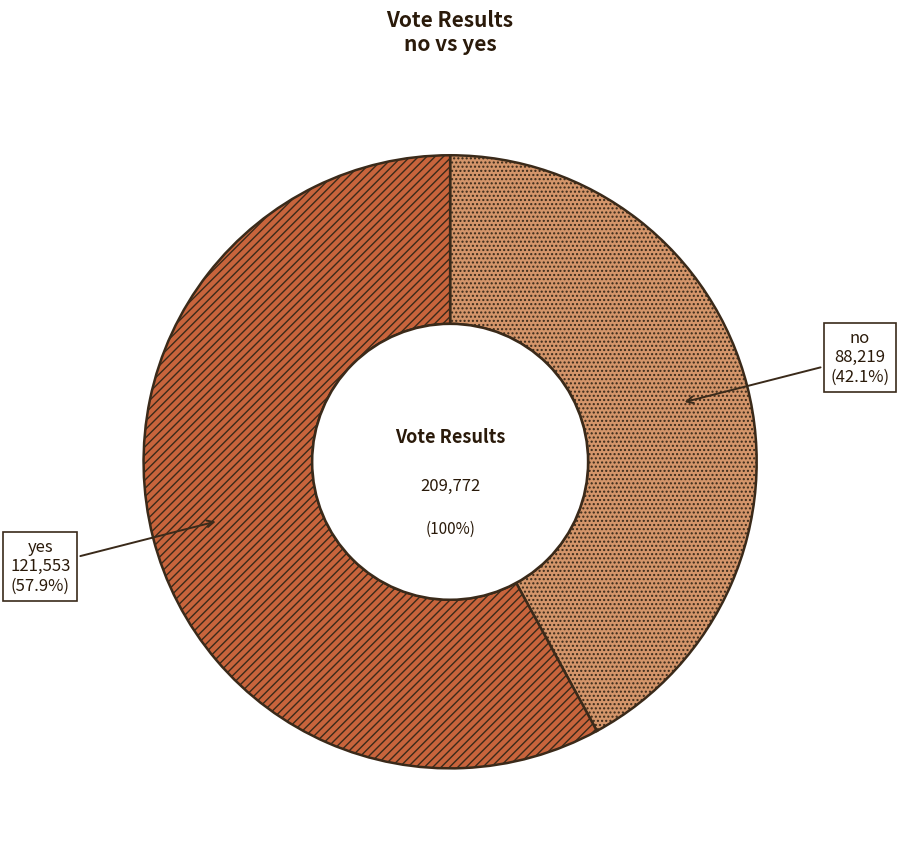

Count the number of slices in the pie.

2